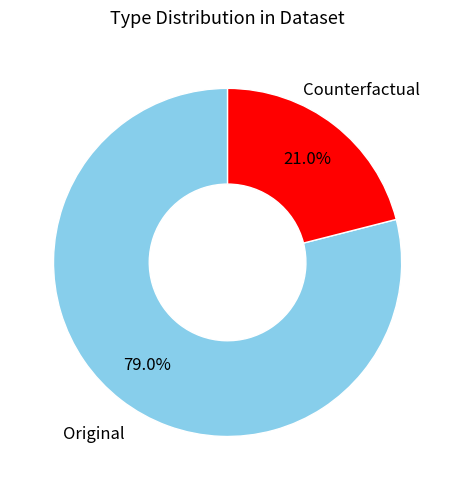

Is there a majority slice in this chart?

Yes